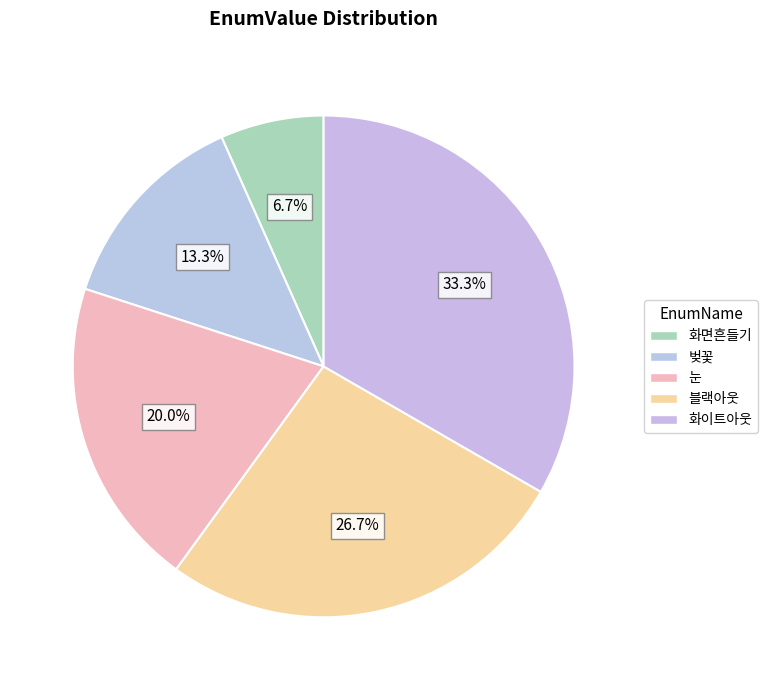

Approximately how many times larger is the value at 화이트아웃 compared to 블랙아웃?

1.2